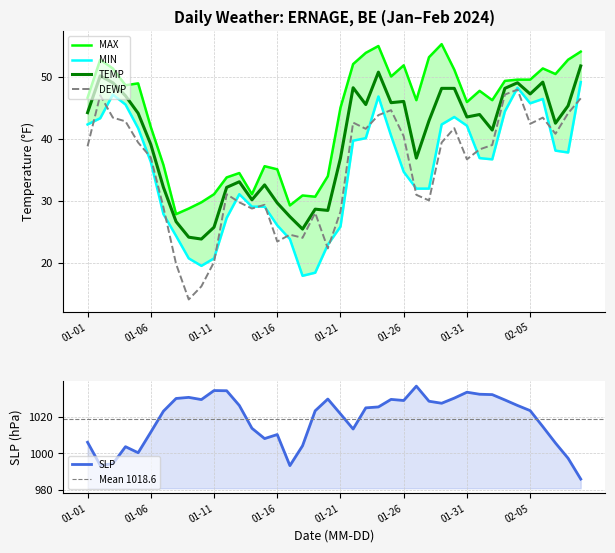

What are all the series names shown in the legend?

TEMP, DEWP, MAX, MIN, SLP